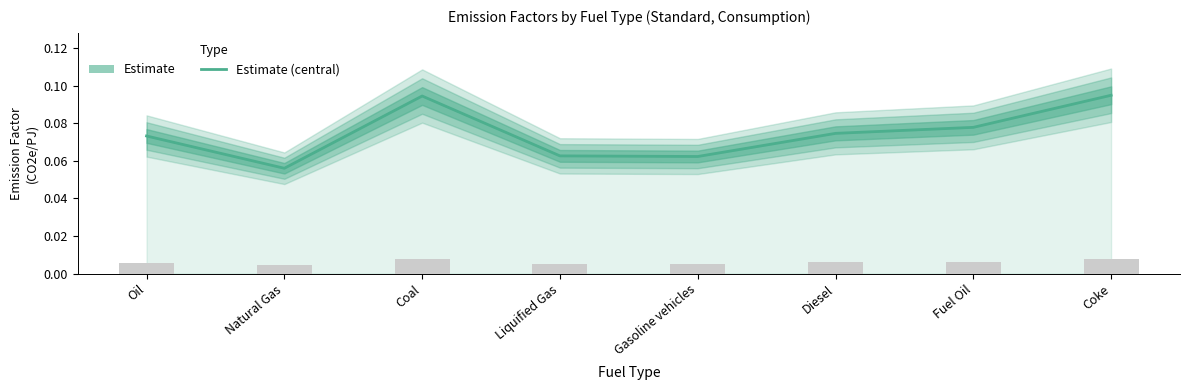

Rank the categories by value from highest to lowest.

Coke, Coal, Fuel Oil, Diesel, Oil, Liquified Gas, Gasoline vehicles, Natural Gas